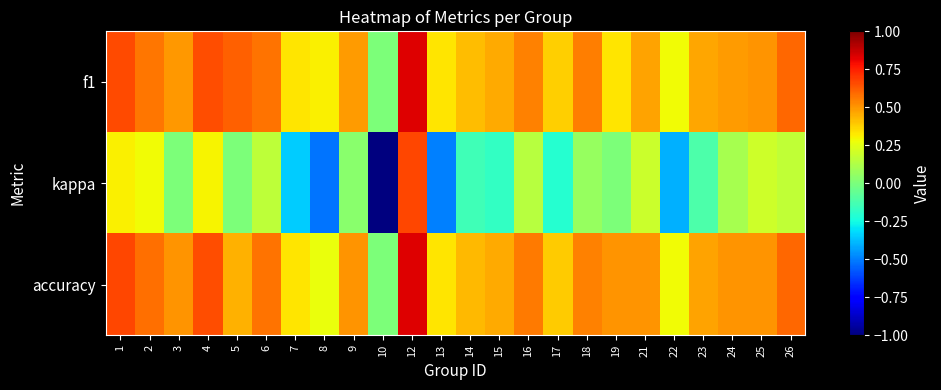

Reading left to right, what are all the values shown in this chart?

f1: 1=0.7	2=0.6	3=0.5	4=0.7	5=0.6	6=0.6	7=0.3	8=0.3	9=0.5	10=0.0	12=0.8	13=0.3	14=0.4	15=0.5	16=0.5	17=0.4	18=0.6	19=0.3	21=0.5	22=0.3	23=0.5	24=0.5	25=0.5	26=0.6
kappa: 1=0.3	2=0.3	3=0.0	4=0.3	5=0.0	6=0.2	7=-0.3	8=-0.5	9=0.0	10=-1.0	12=0.7	13=-0.5	14=-0.1	15=-0.2	16=0.1	17=-0.2	18=0.1	19=0.0	21=0.2	22=-0.4	23=-0.1	24=0.1	25=0.2	26=0.2
accuracy: 1=0.7	2=0.6	3=0.5	4=0.7	5=0.4	6=0.6	7=0.3	8=0.3	9=0.5	10=0.0	12=0.8	13=0.3	14=0.4	15=0.5	16=0.6	17=0.4	18=0.5	19=0.5	21=0.5	22=0.3	23=0.5	24=0.5	25=0.5	26=0.6